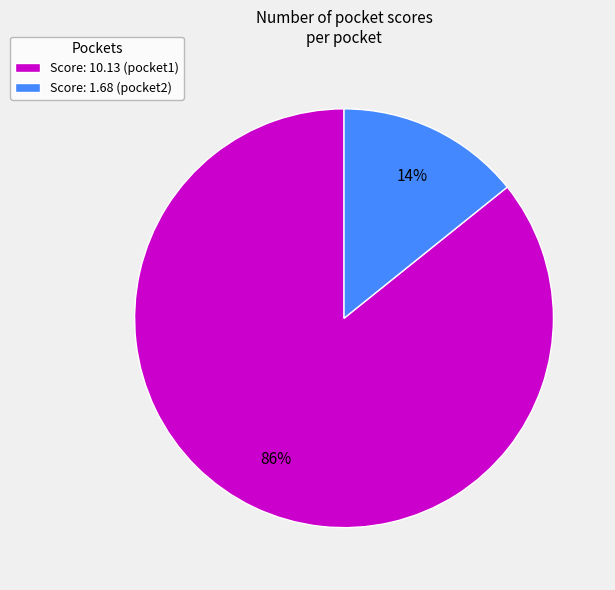

Do Score: 1.68 (pocket2) and Score: 10.13 (pocket1) together represent more than half of the pie?

Yes